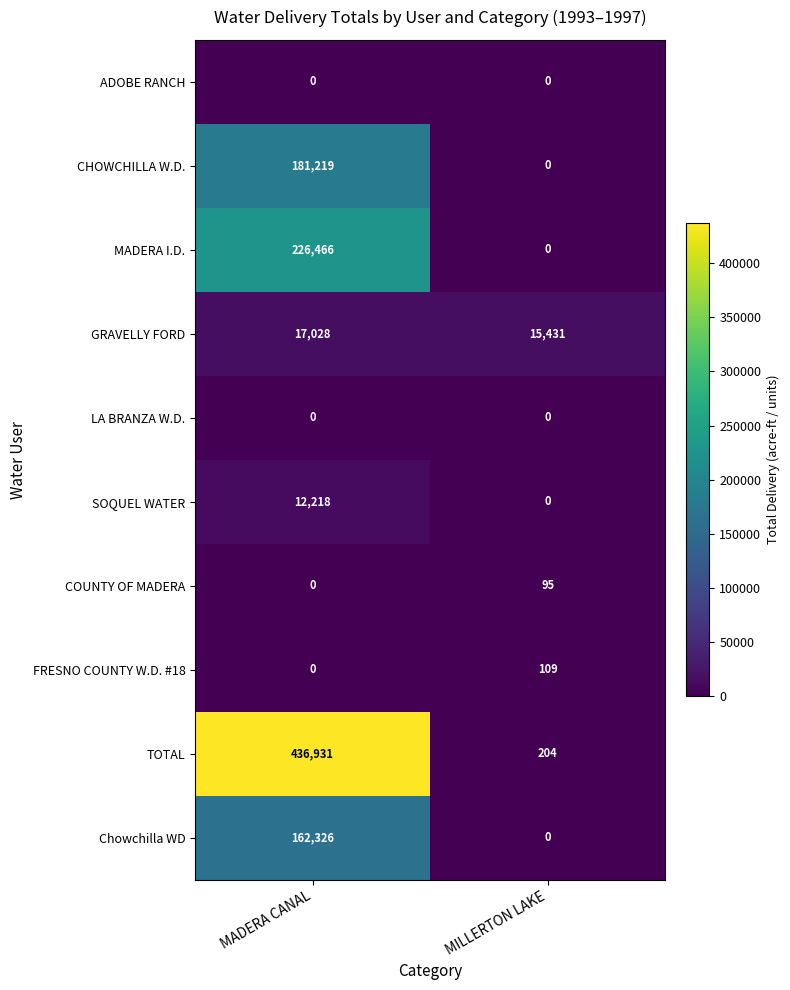

At how many categories does at least one series exceed 222425?

1